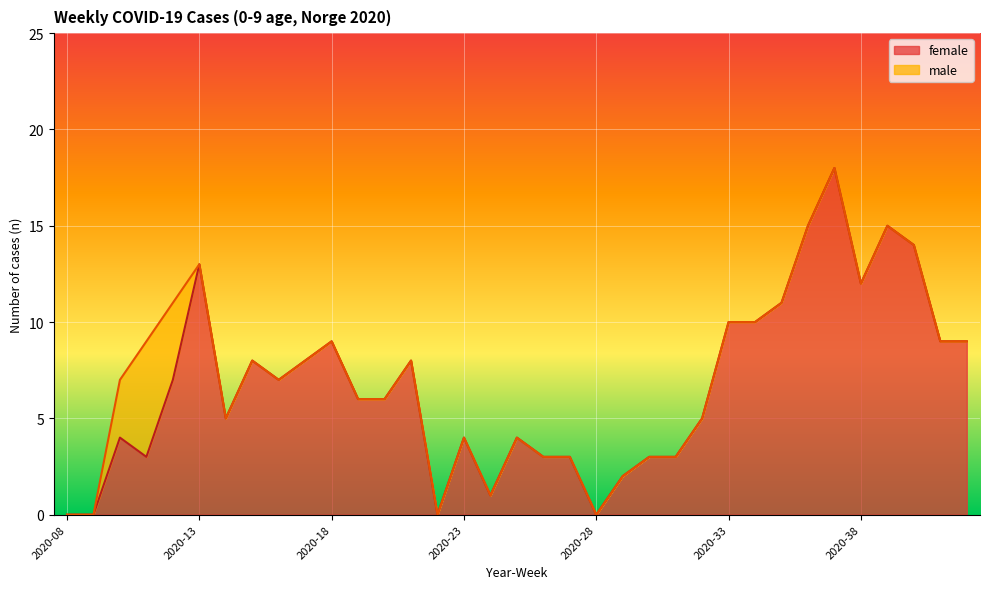

Is it true that the value at 2020-41 is 13?

False